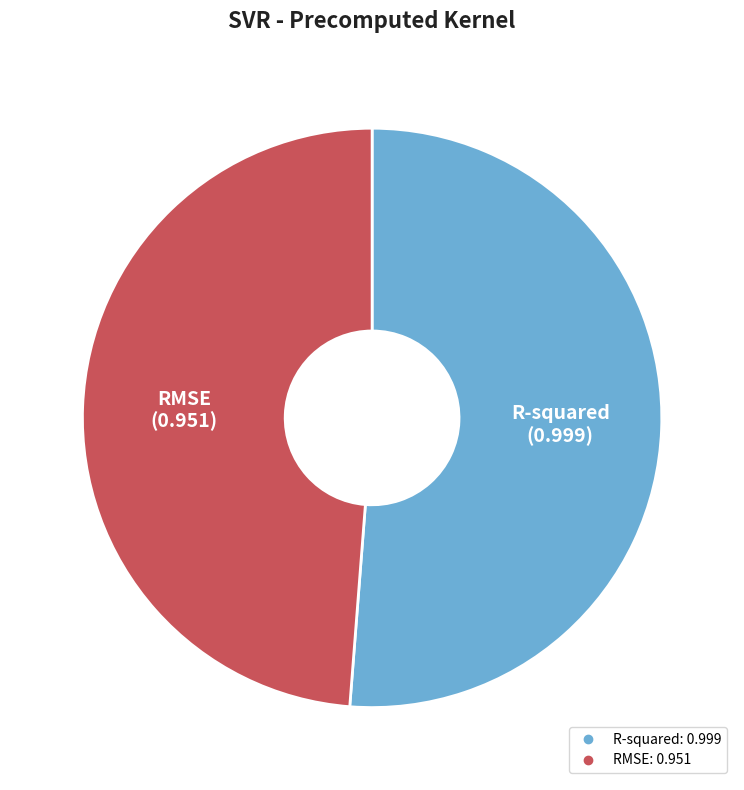

Combined, do R-squared and RMSE account for over 50%?

Yes